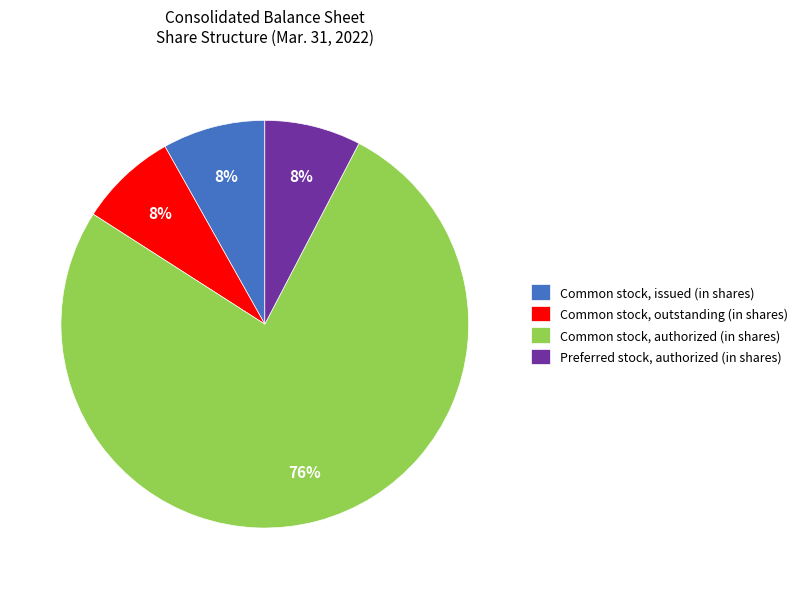

What is the ratio of the value at Common stock, outstanding (in shares) to the value at Common stock, issued (in shares)?

1.0